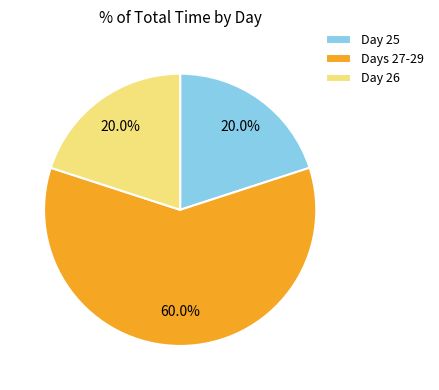

What is the largest slice in the pie chart?

Days 27-29